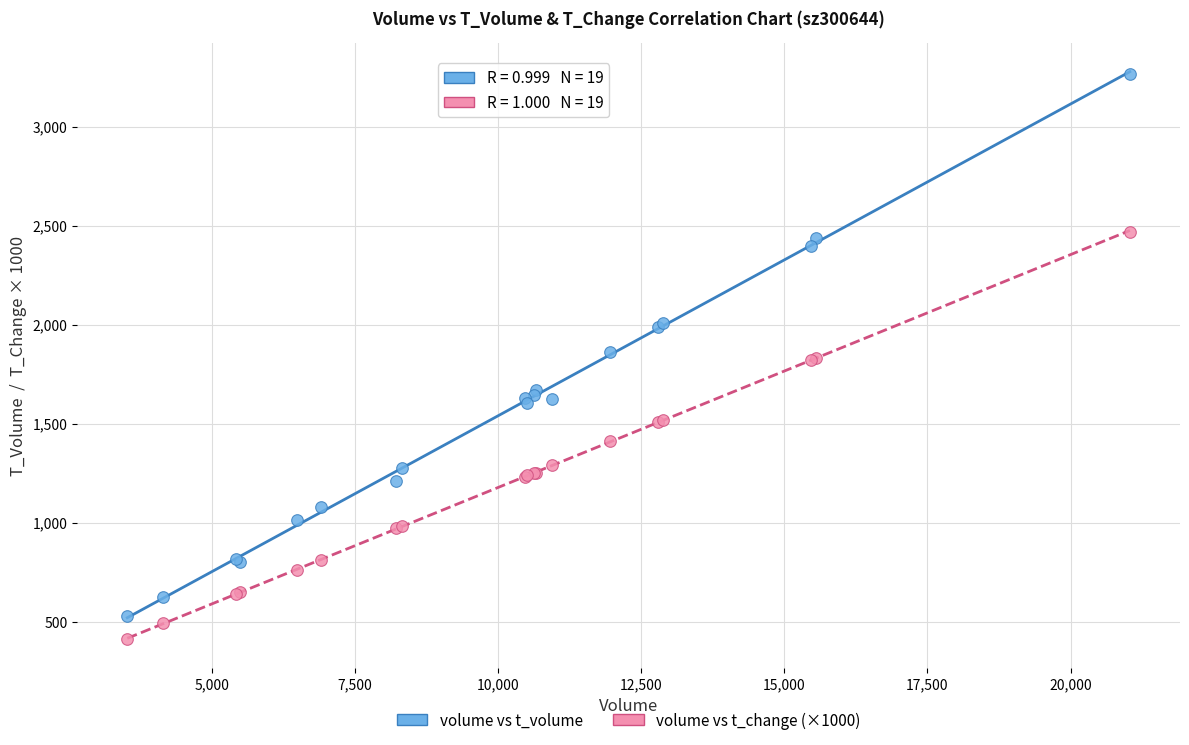

Which series has the widest spread of Y values?

volume vs t_volume